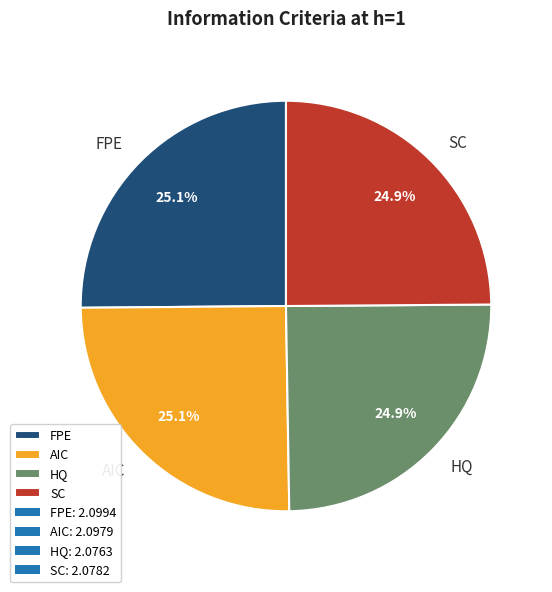

How much of the chart is everything except HQ?

75.1%